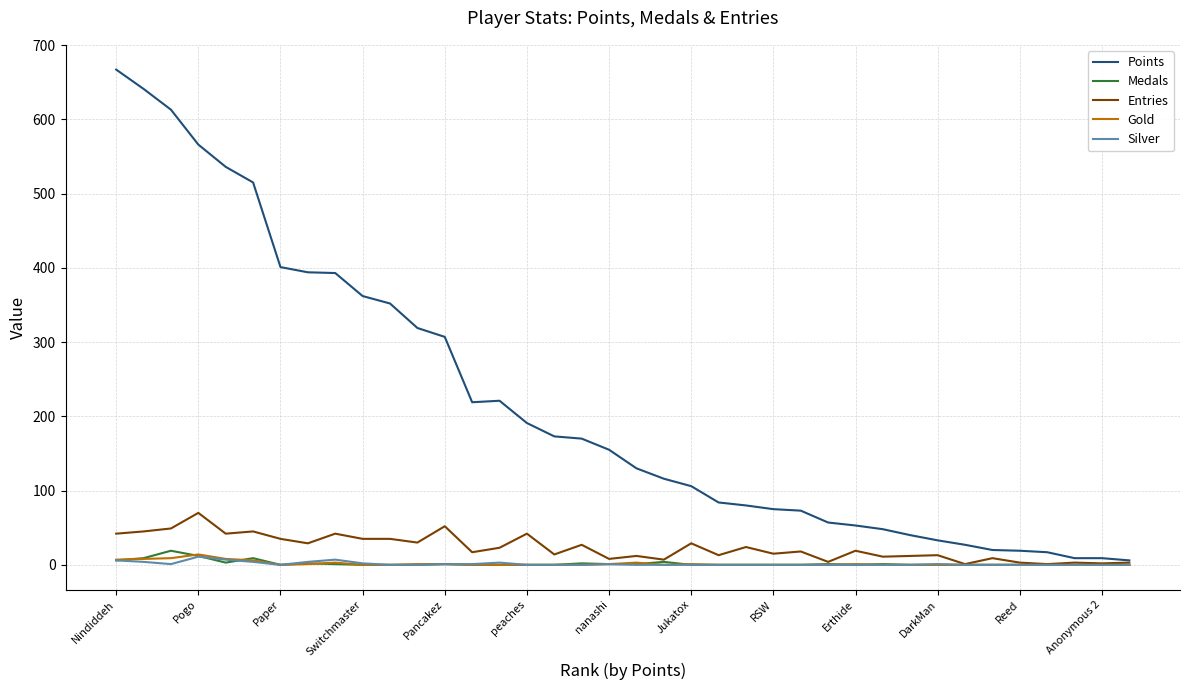

Which series has the largest total across all categories?

Points